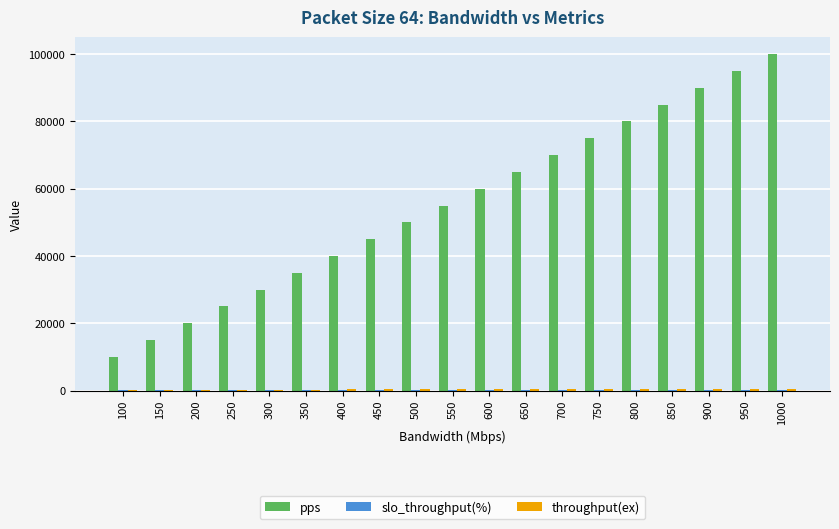

The value of pps at 200 is 20000.0. True or false?

True